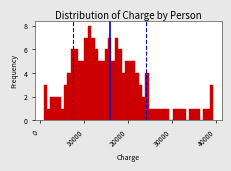

Read against the x-axis, roughly where is the centre of the tallest bar?

11000